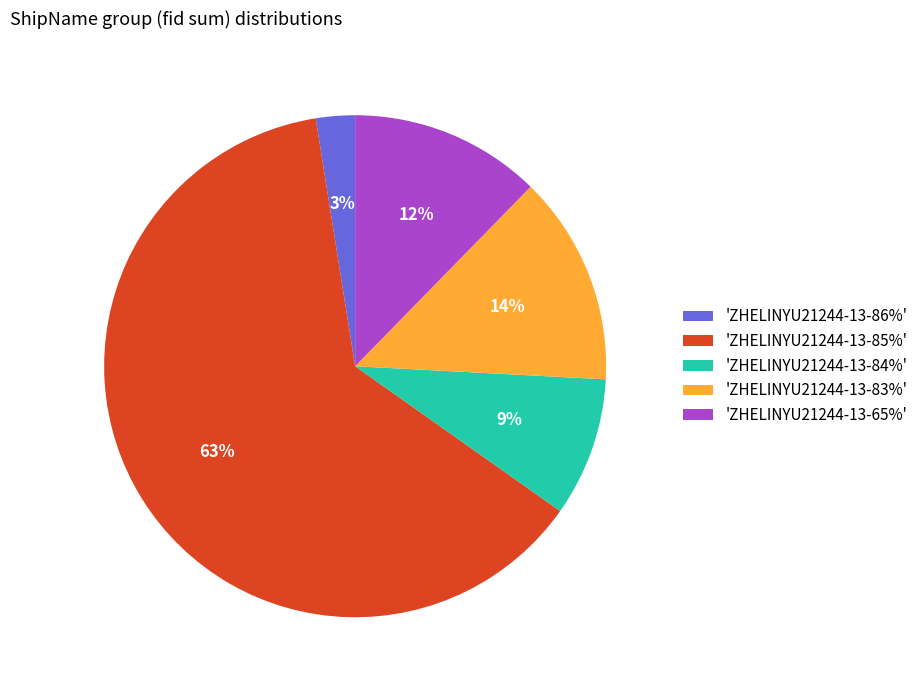

Between 'ZHELINYU21244-13-83%' and 'ZHELINYU21244-13-65%', which is larger?

'ZHELINYU21244-13-83%'